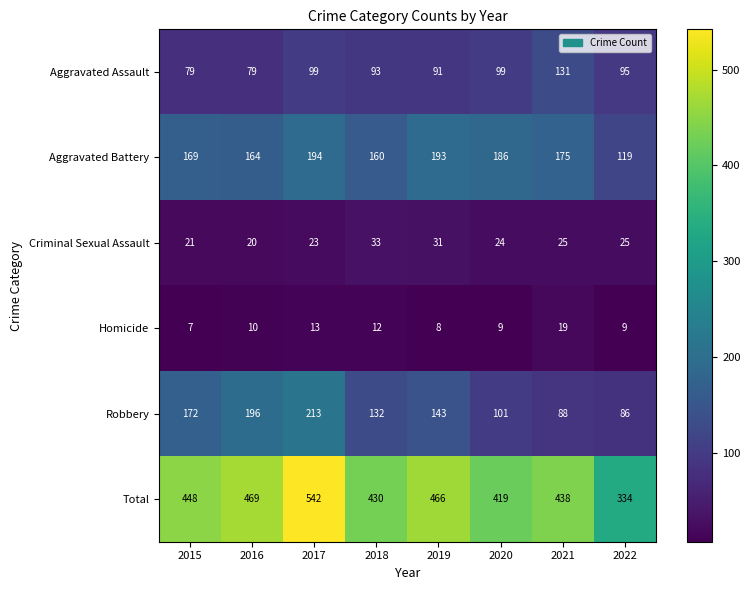

The value of Criminal Sexual Assault at 2017 is 23. True or false?

True